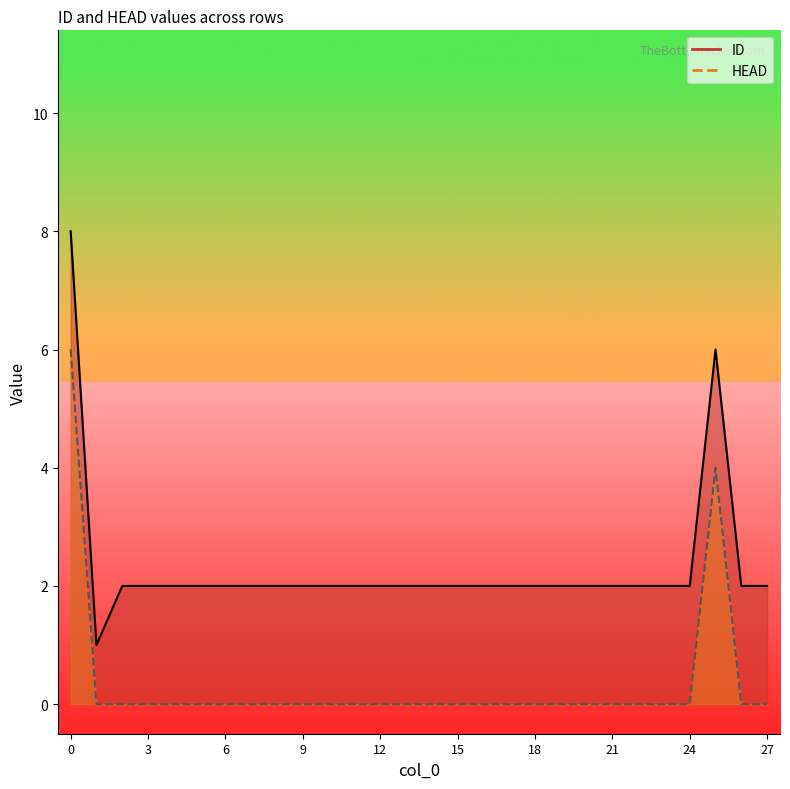

True or false: ID and HEAD intersect in this chart.

False